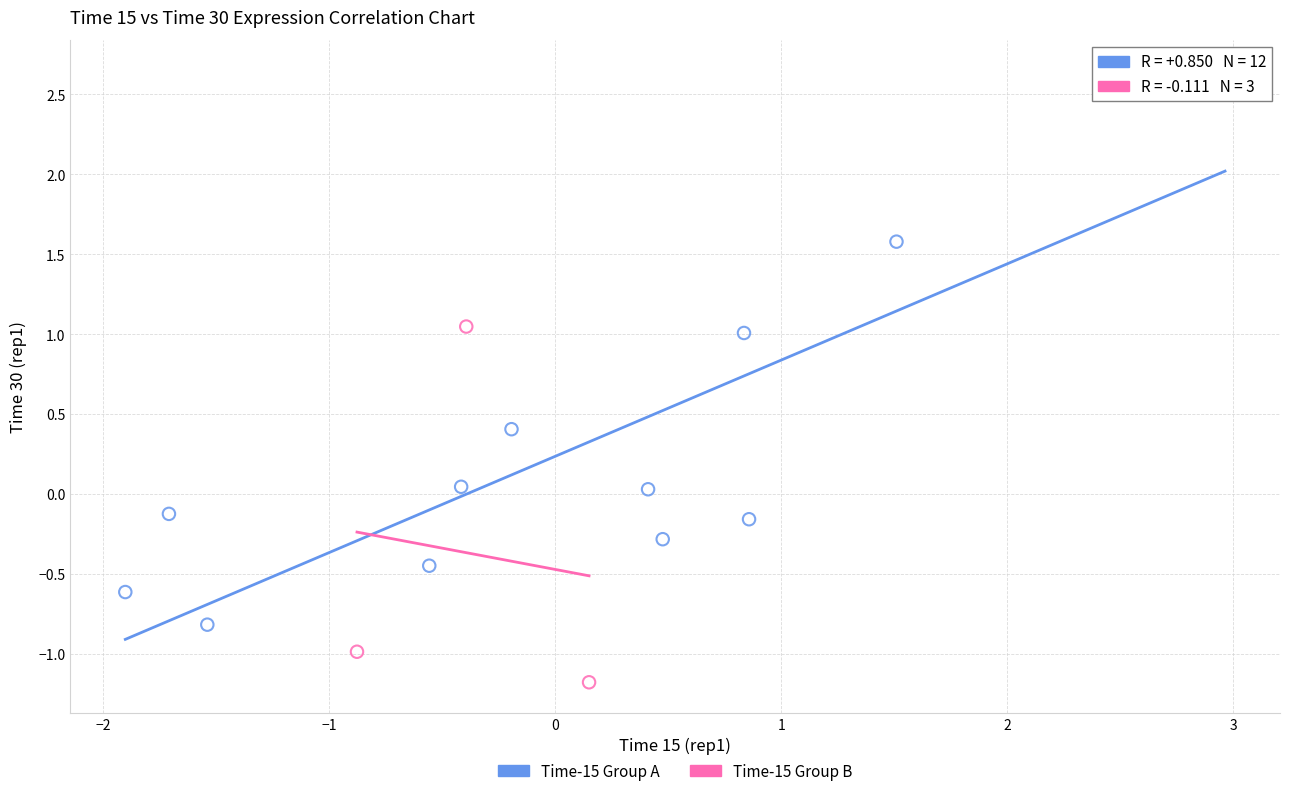

Which series contains the lowest Y value?

Time-15 Group B